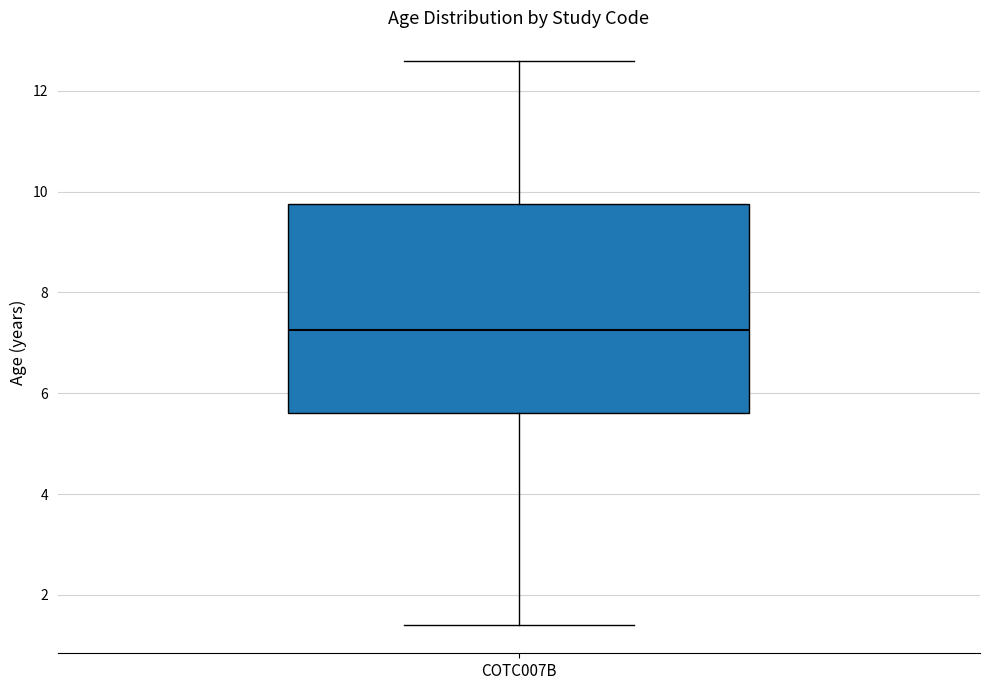

Transcribe this box plot: give where the median line is, the range the box spans, and where the two whiskers end, as read against the y-axis. The values are not printed on the chart, so give them approximately, as read against the axis.

median 7.2, box 5.6 to 9.8, whiskers 1.4 to 12.6